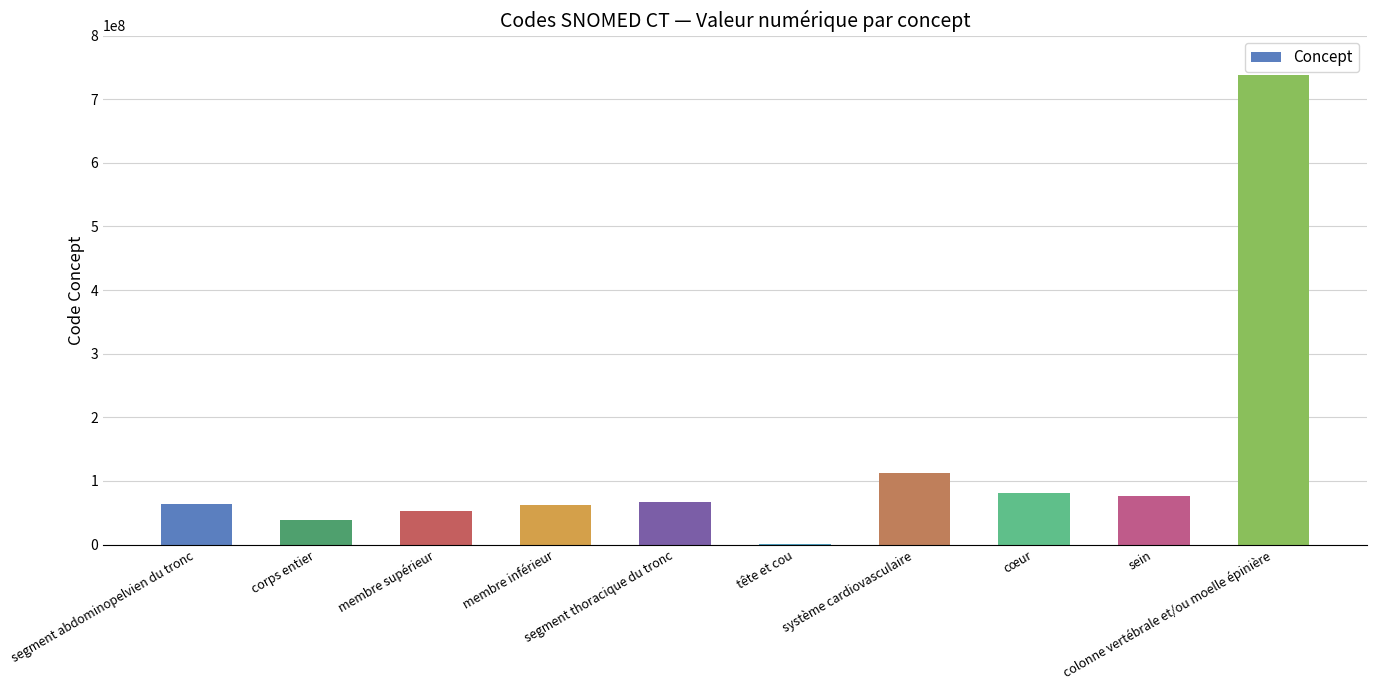

How many distinct data groups are displayed?

1